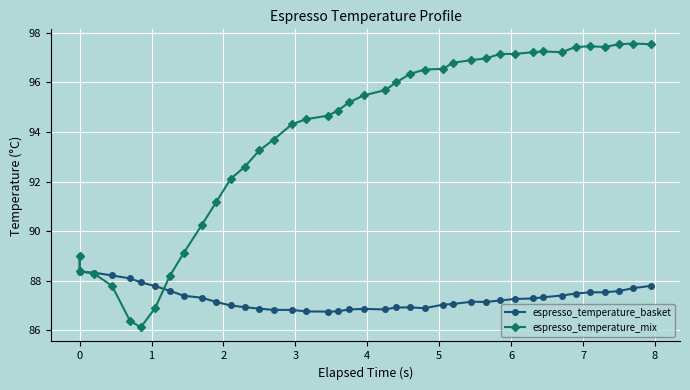

Which series has the largest range (max minus min)?

espresso_temperature_mix